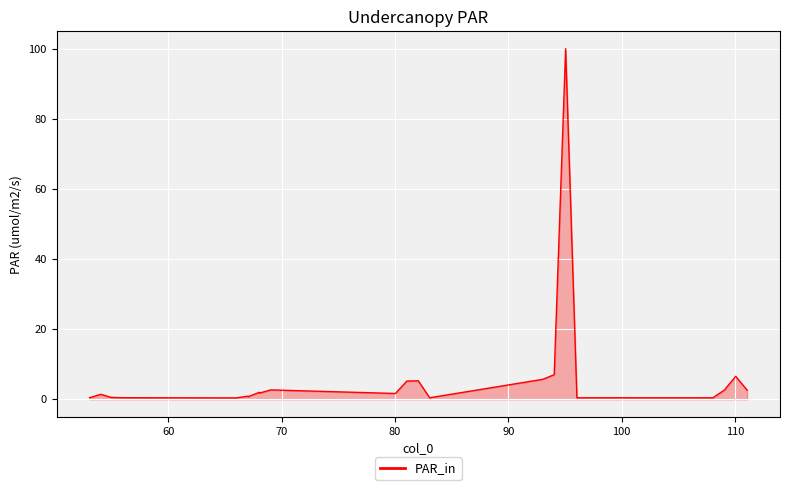

What is the greatest value displayed?

100.0